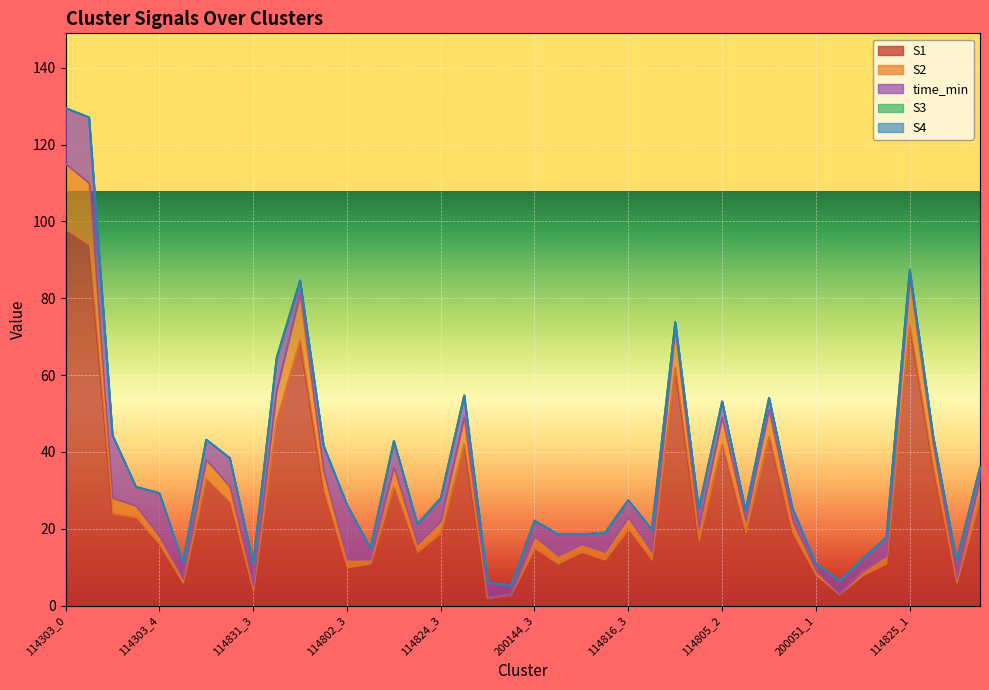

At which category is the sum across all series the highest?

114303_0